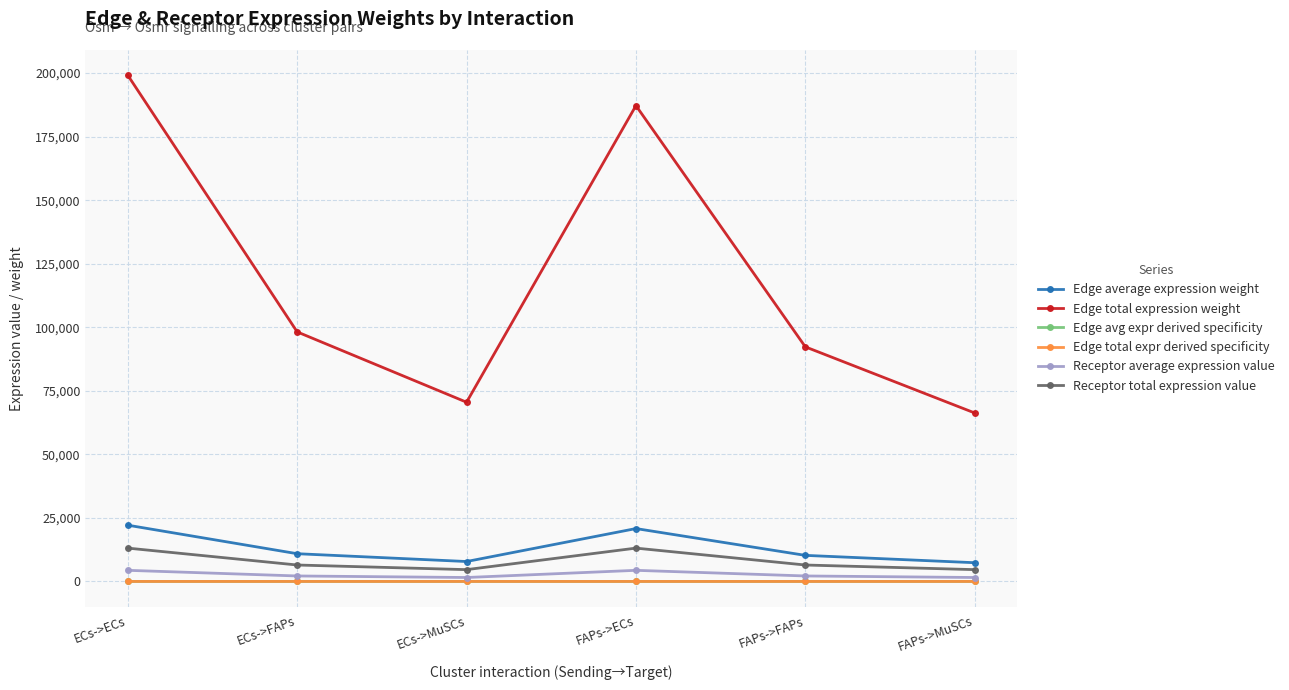

Does the chart have visible grid lines?

Yes